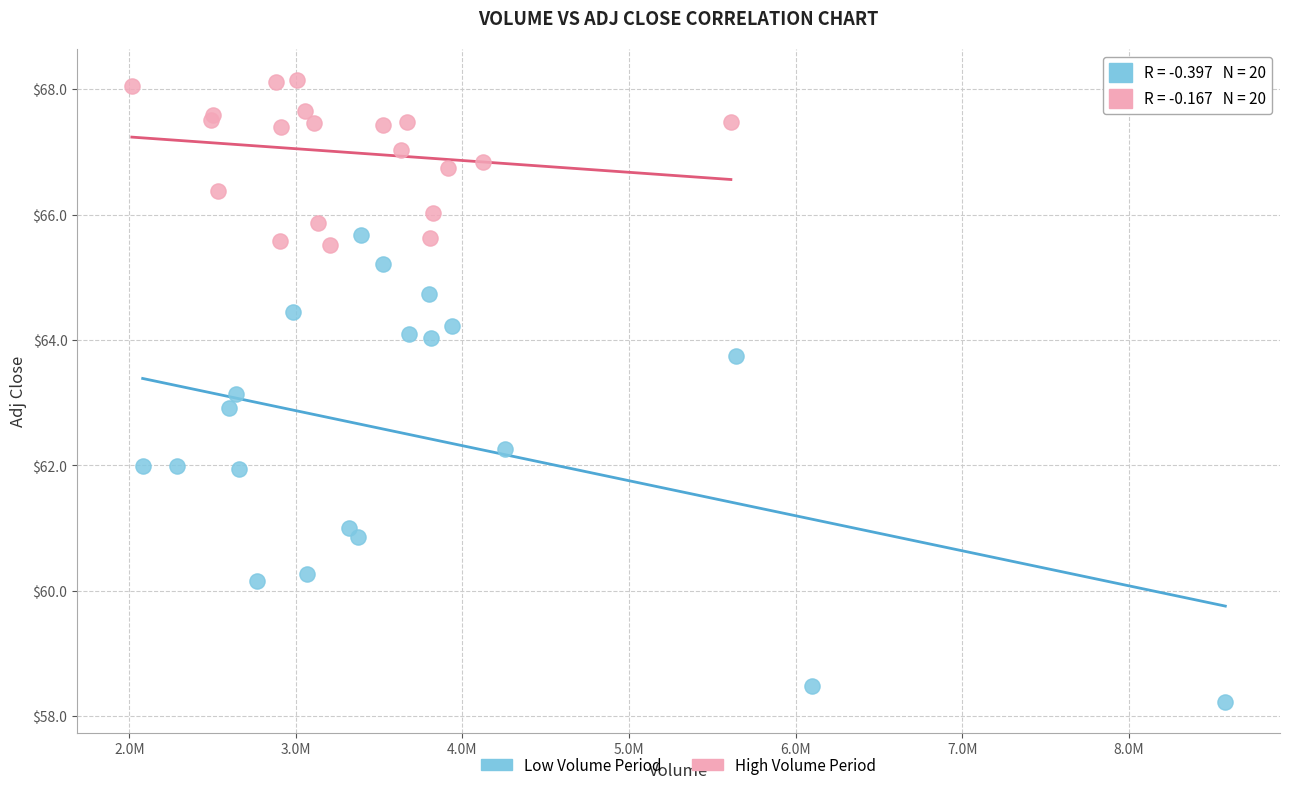

Which series reaches the minimum Y coordinate?

Low Volume Period